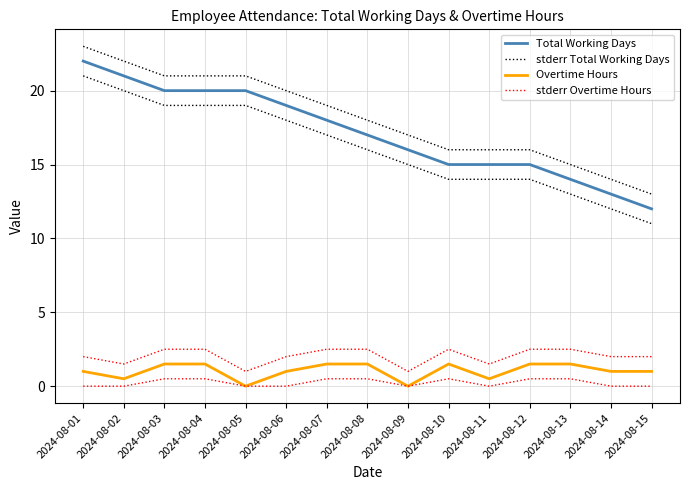

Between 2024-08-01 and 2024-08-04, which series saw the biggest shift?

Total Working Days